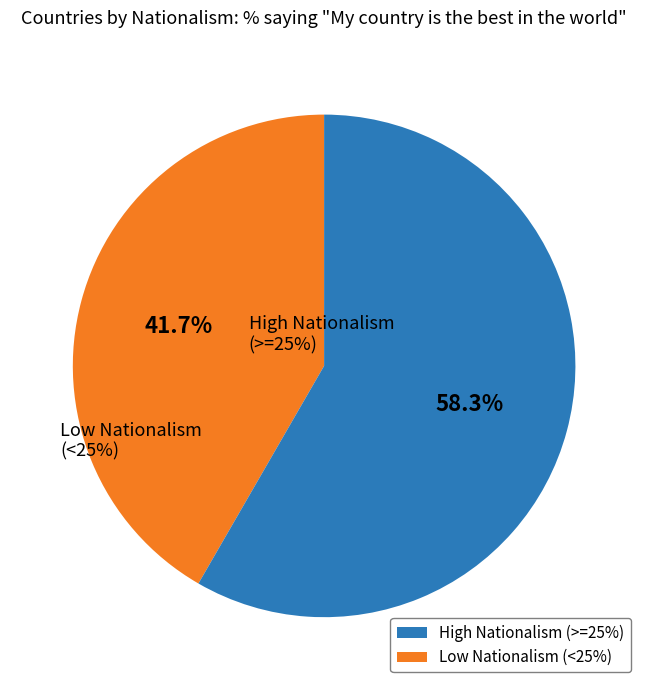

Is there a majority slice in this chart?

Yes